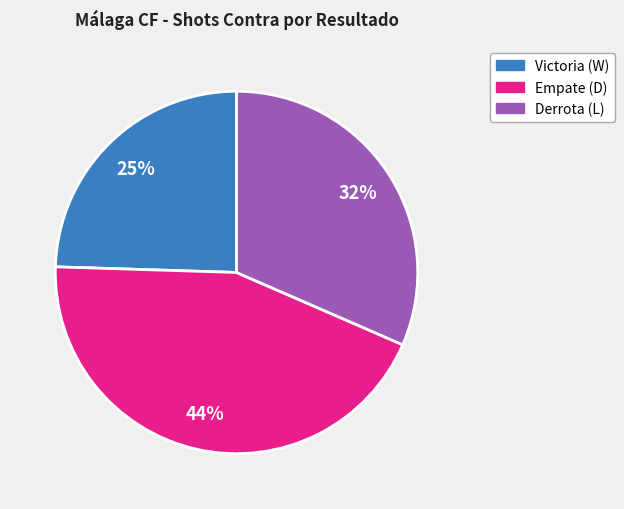

To the nearest percent, what is the average slice percentage?

33%